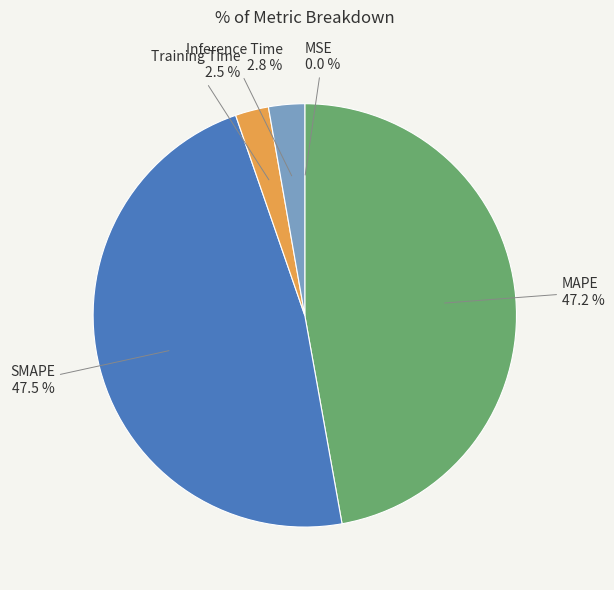

What portion of the pie excludes MAPE?

52.8%